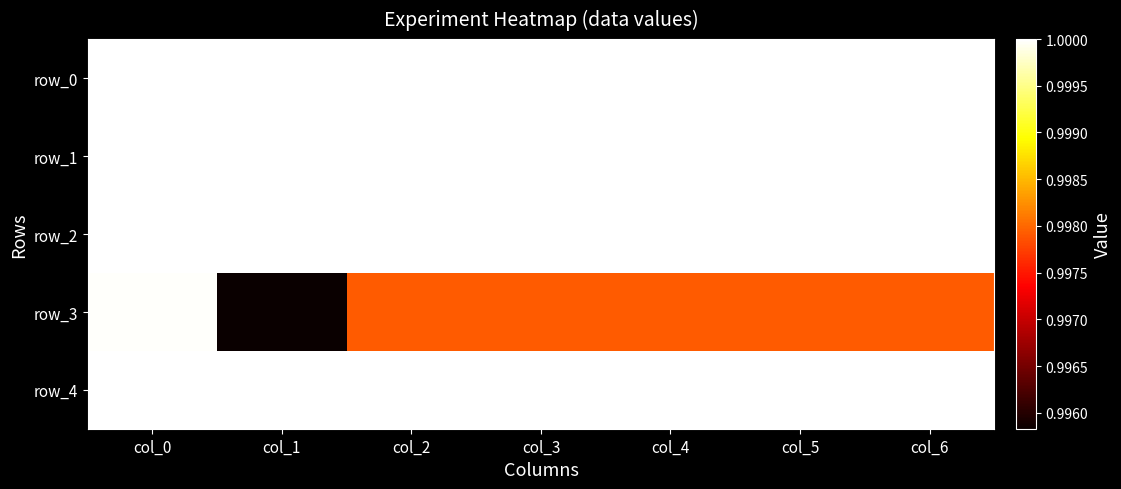

Reading left to right, transcribe all the data shown in this chart.

row_0: 1.0	1.0	1.0	1.0	1.0	1.0	1.0
row_1: 1.0	1.0	1.0	1.0	1.0	1.0	1.0
row_2: 1.0	1.0	1.0	1.0	1.0	1.0	1.0
row_3: 1.0	1.0	1.0	1.0	1.0	1.0	1.0
row_4: 1.0	1.0	1.0	1.0	1.0	1.0	1.0